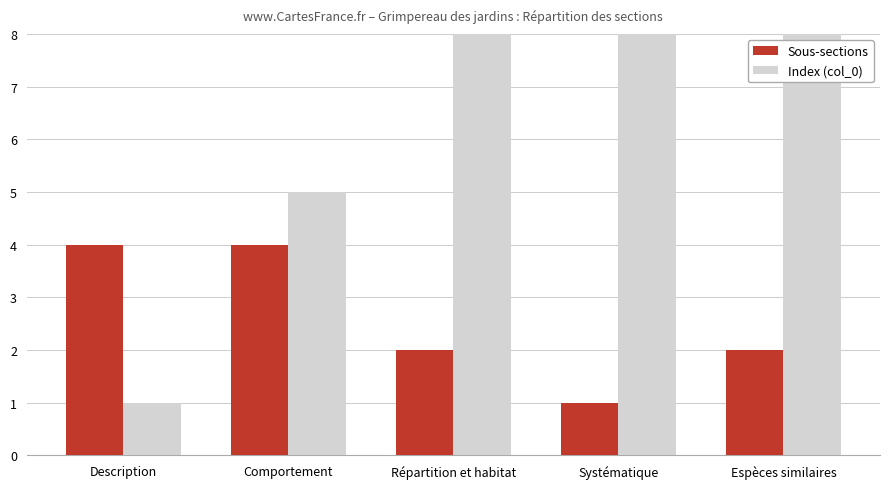

Where does the Index (col_0) series first go above 9?

Systématique